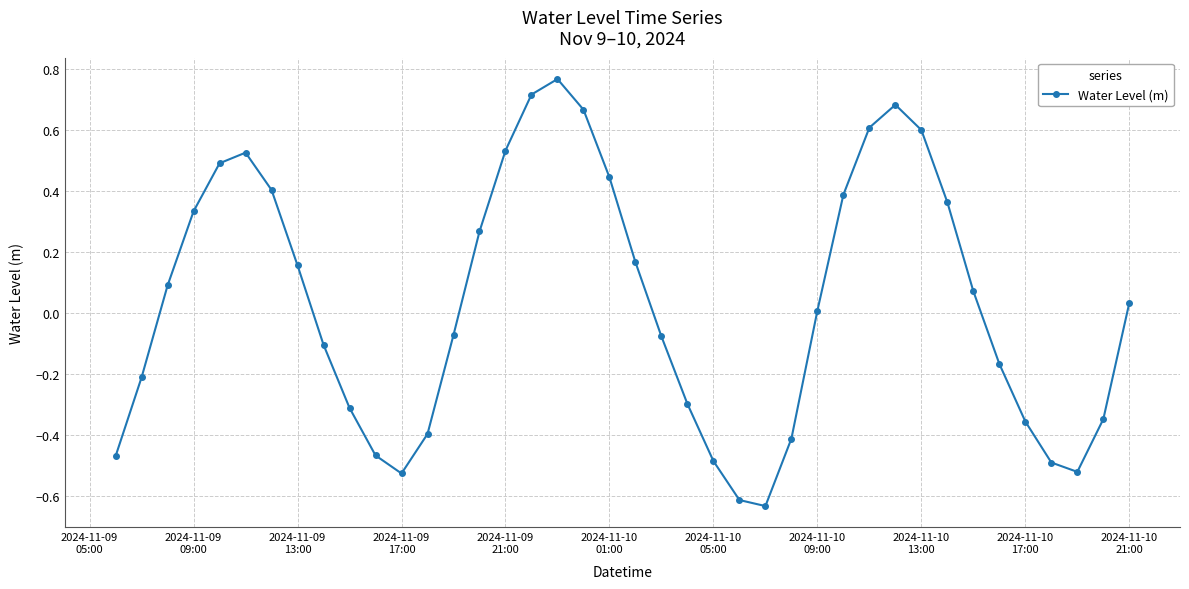

True or false: the data has more than 2 interior local peaks.

True